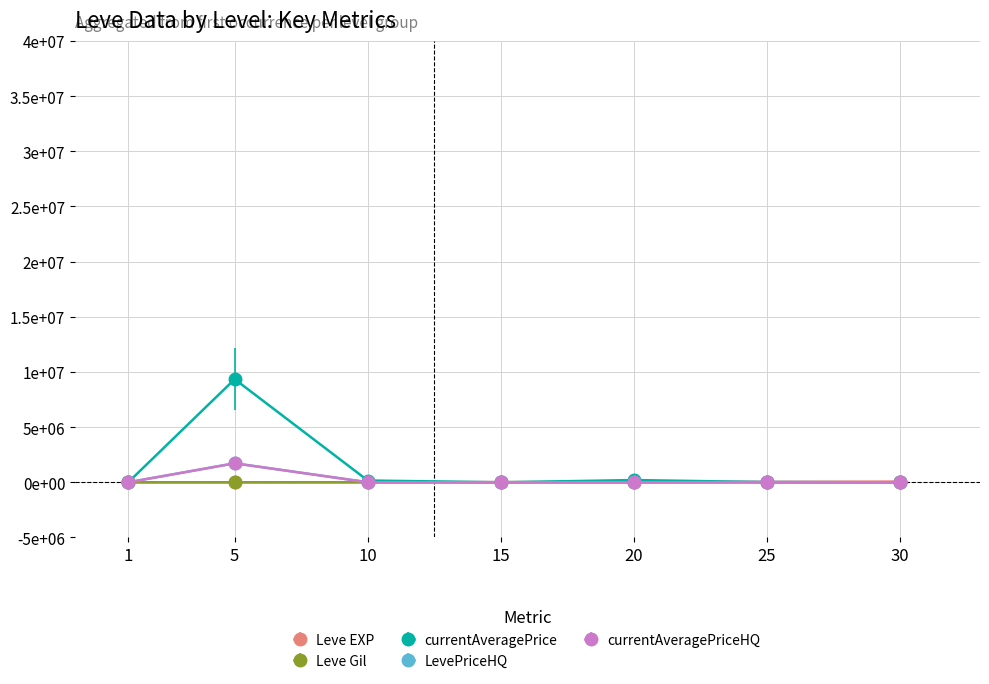

After their last crossing, which series has the higher values: Leve Gil or LevePriceHQ?

Leve Gil